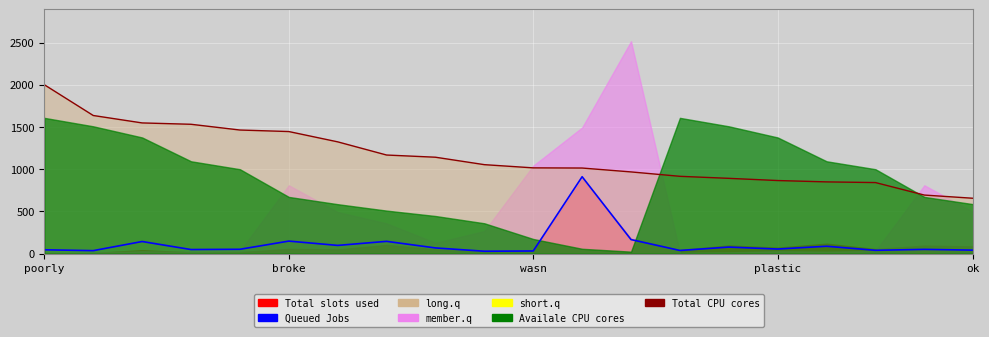

How many lines are shown in the chart?

2